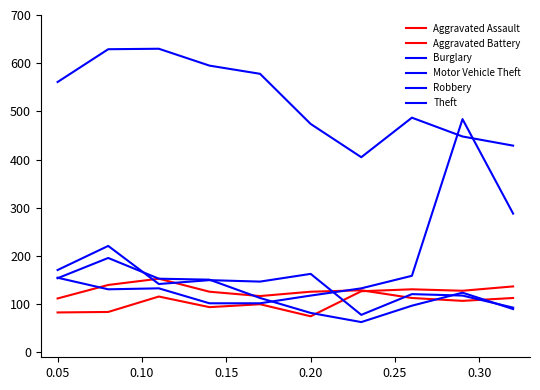

Does the chart have visible grid lines?

No